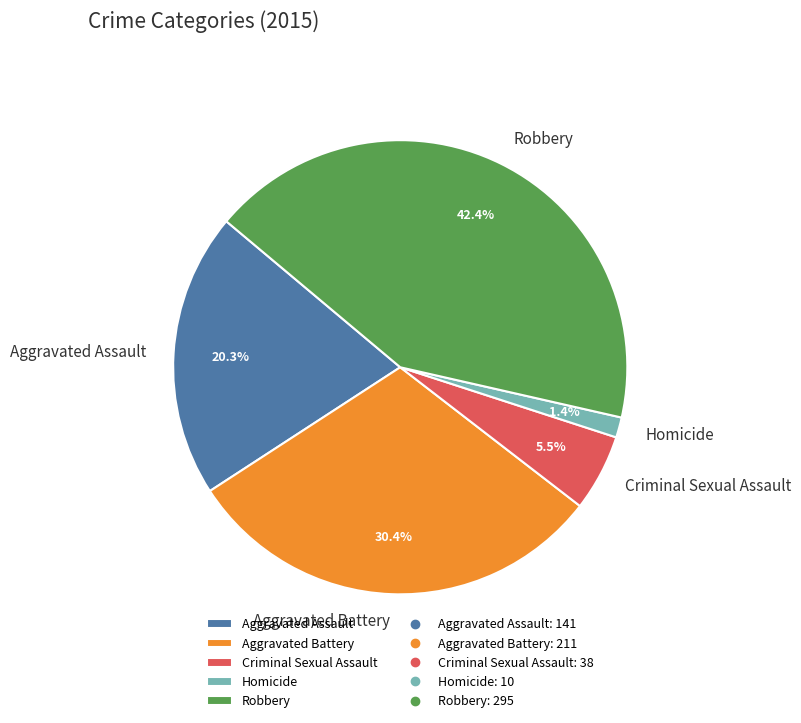

Does Criminal Sexual Assault account for over 50% of the chart?

No